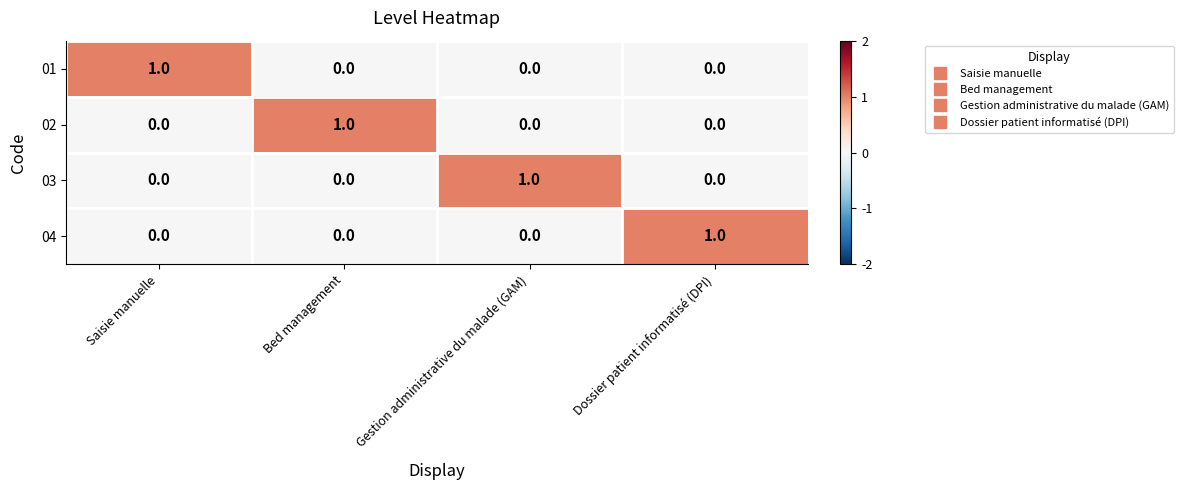

Reading right to left, list all the values displayed in this chart.

01: 0	0	0	1
02: 0	0	1	0
03: 0	1	0	0
04: 1	0	0	0